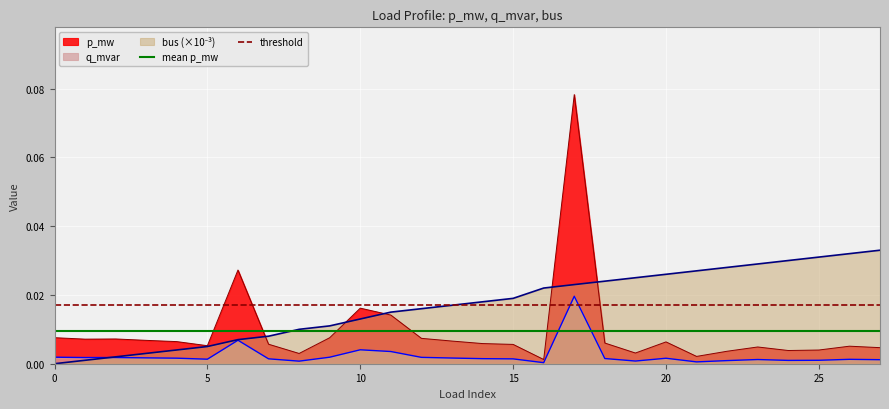

True or false: mean p_mw has a value of 0.0 at 0.

False